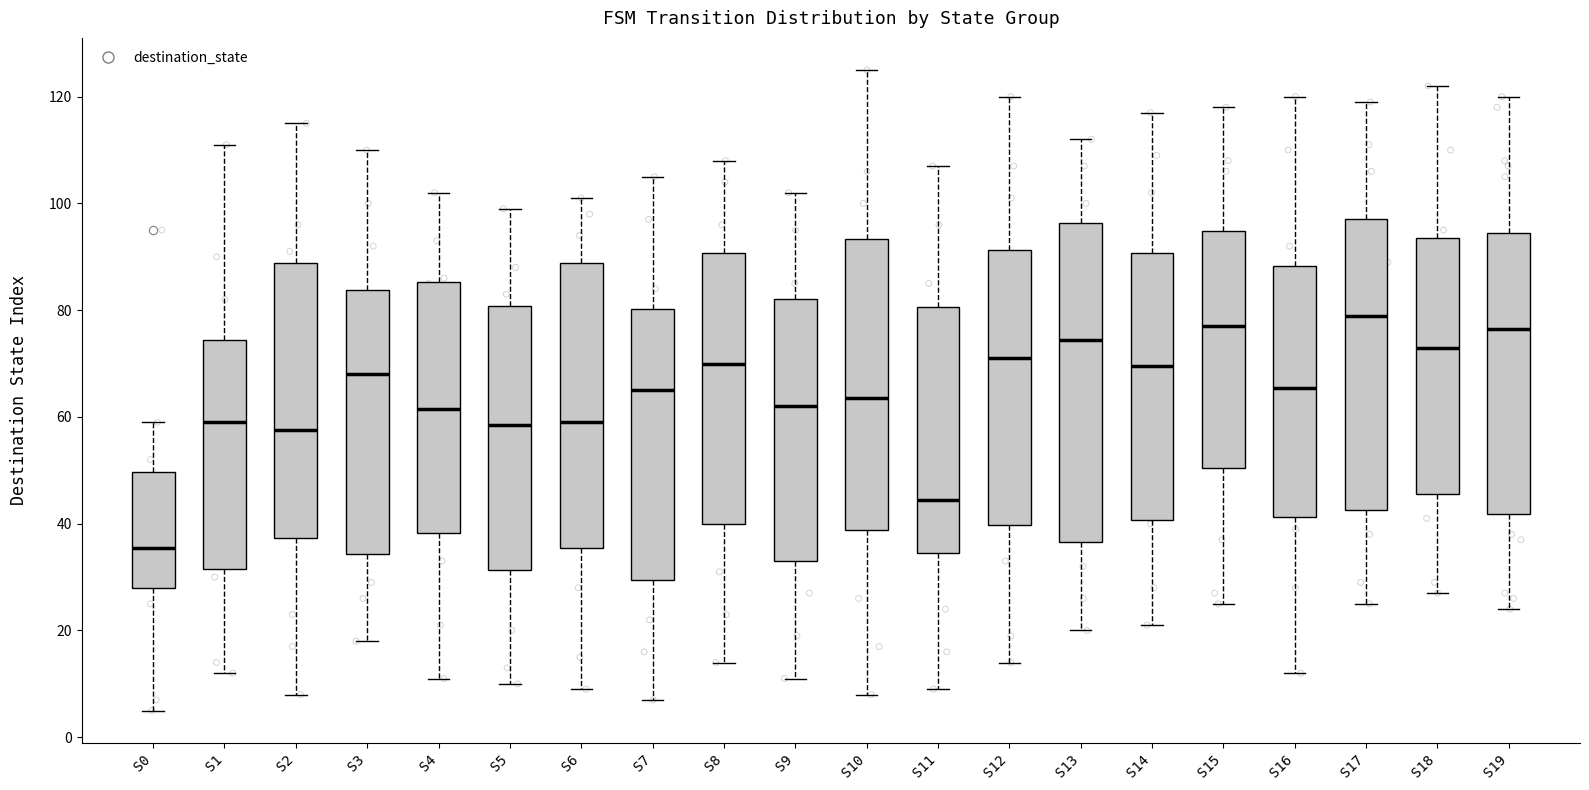

Which box is the tallest, from its lower edge to its upper edge?

S13